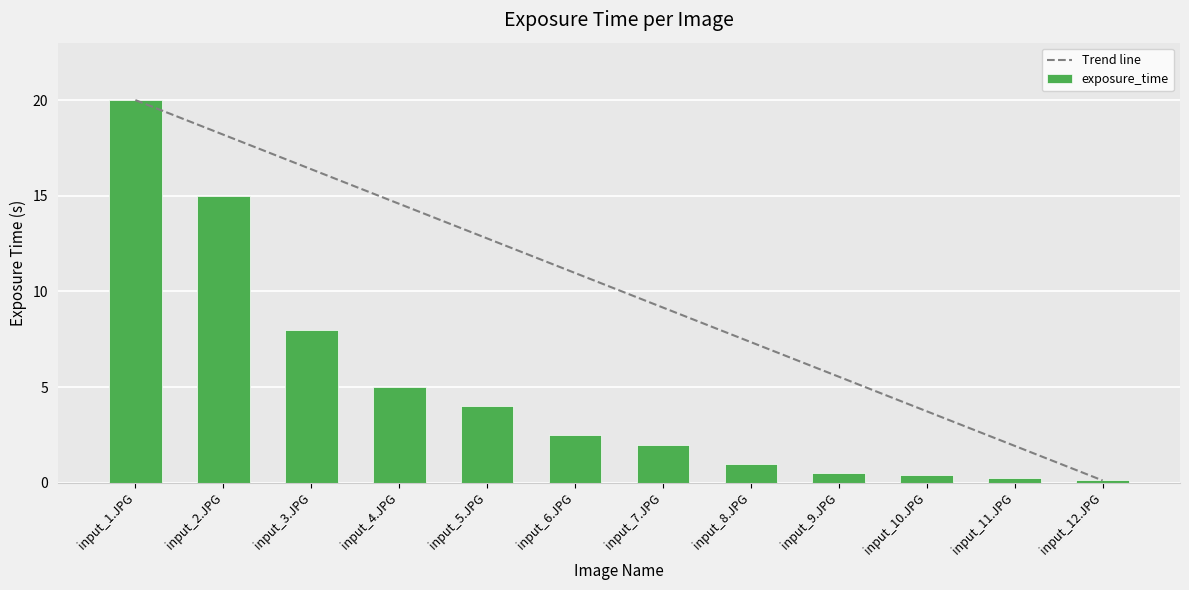

Which category has the highest value in the Trend line series?

input_1.JPG